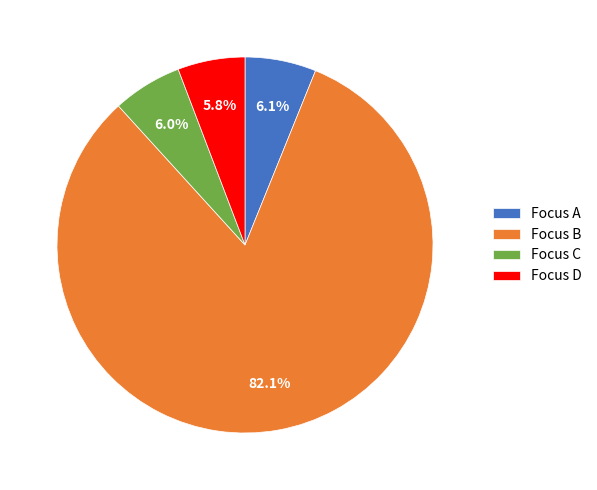

Does Focus B represent more than half of the total?

Yes